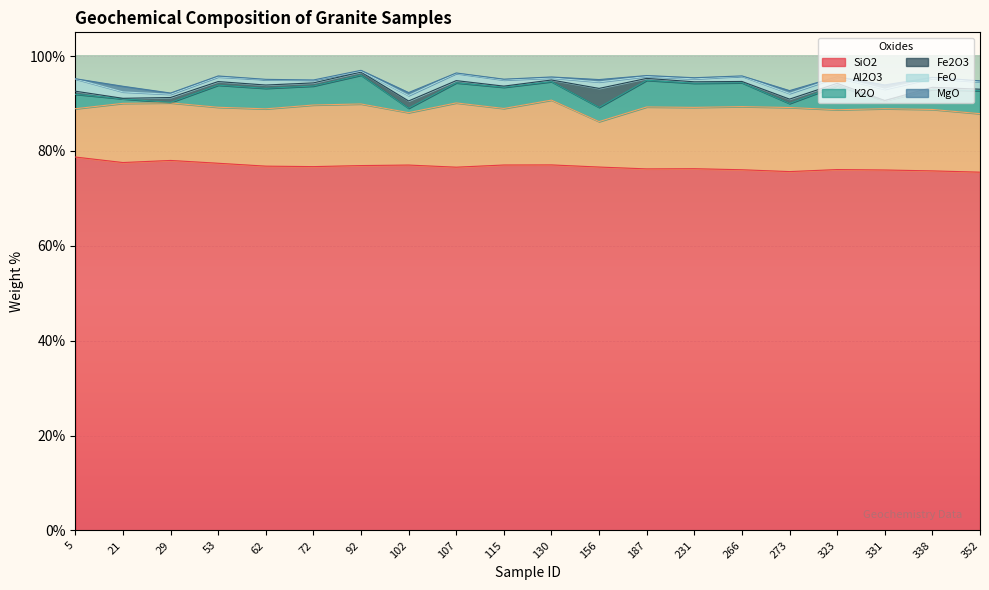

How many lines are shown in the chart?

6